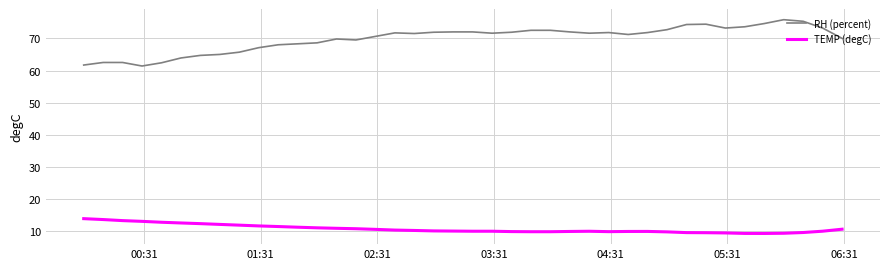

True or false: RH (percent) and TEMP (degC) intersect in this chart.

False